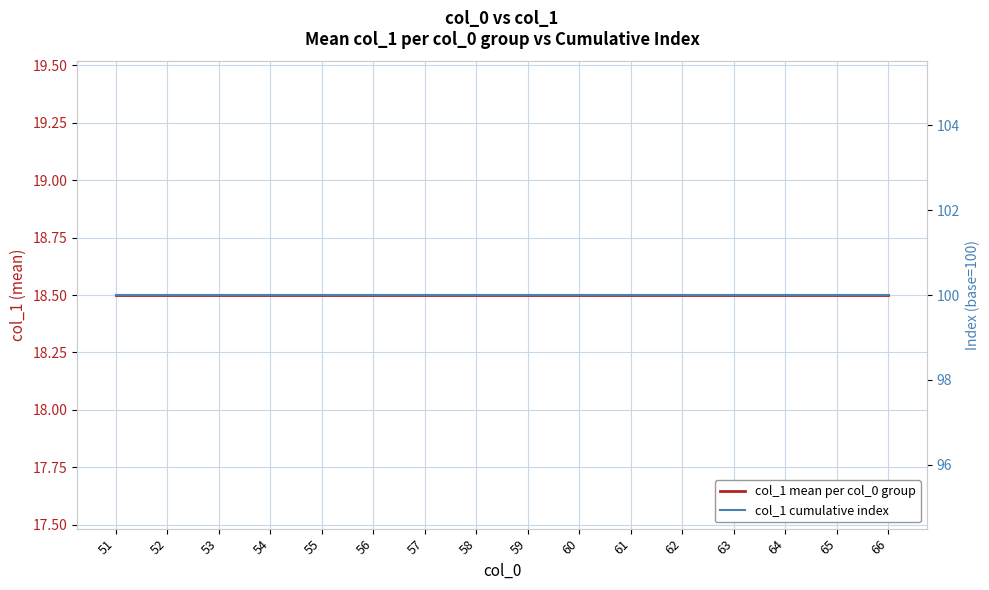

What is the sum of the col_1 cumulative index values at 57 and 53?

200.0